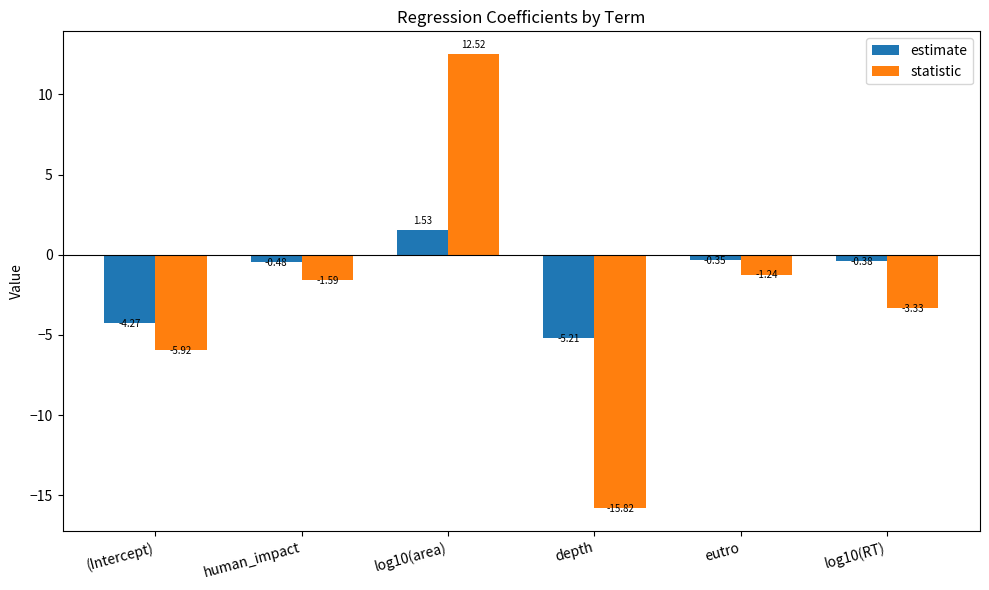

At which category is the sum across all series the highest?

log10(area)